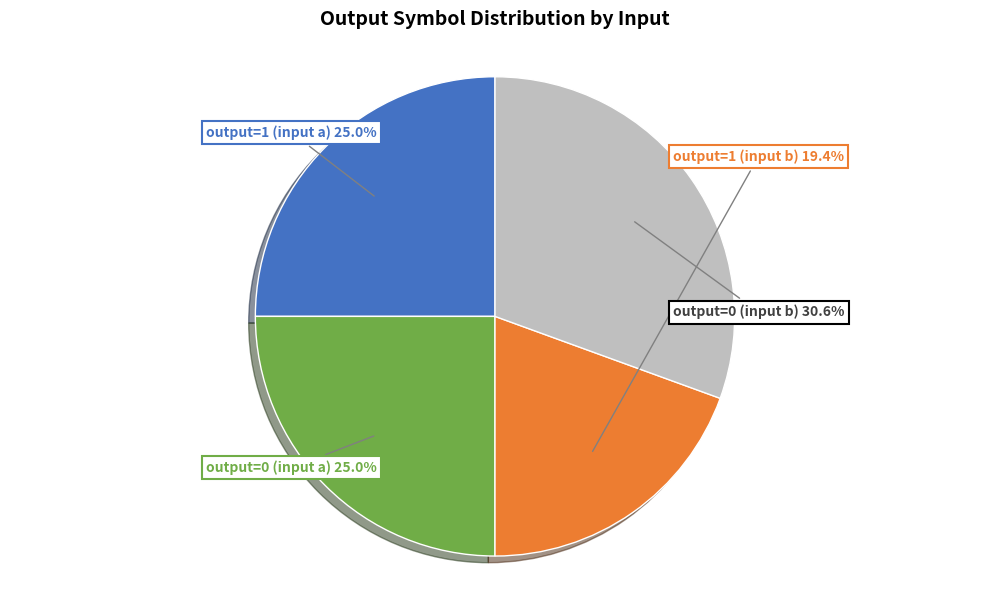

What is the ratio of the value at output=0 (input a) to the value at output=0 (input b)?

0.8